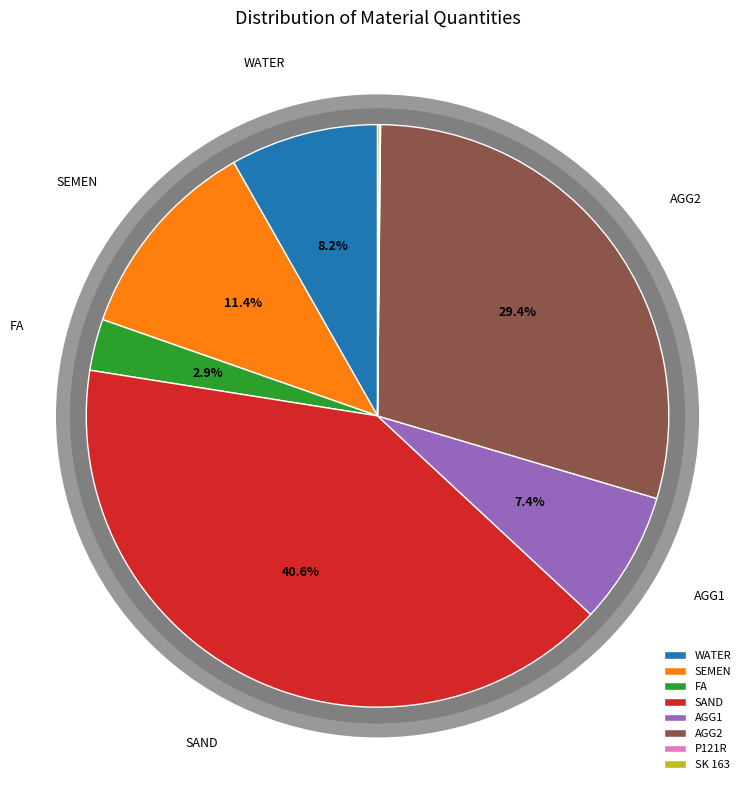

True or false: SAND accounts for 55% of the total.

False